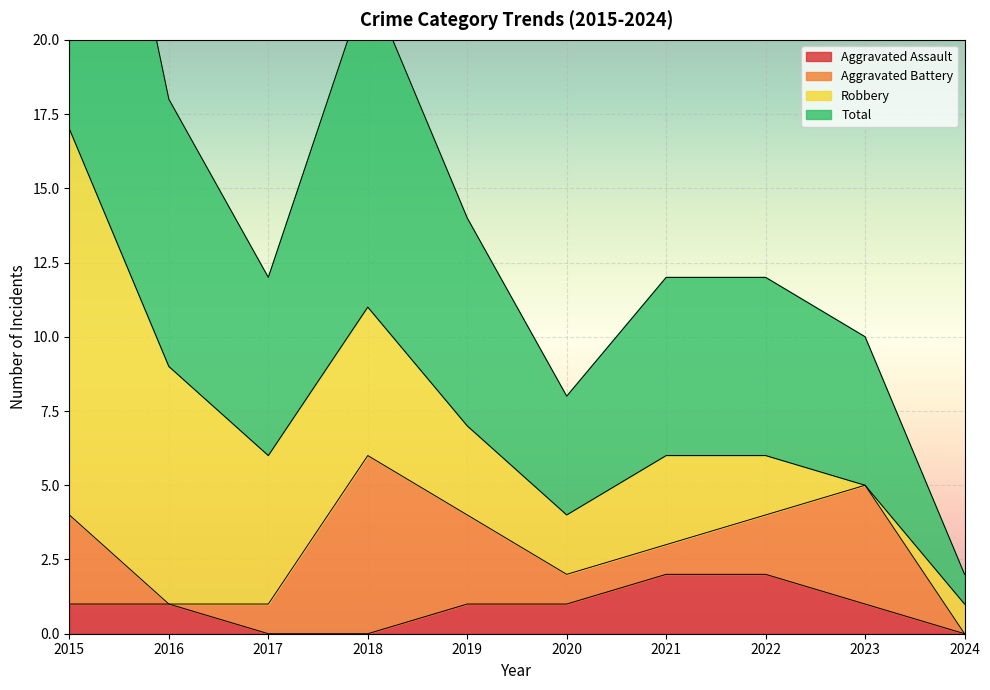

Which series has the largest range (max minus min)?

Total